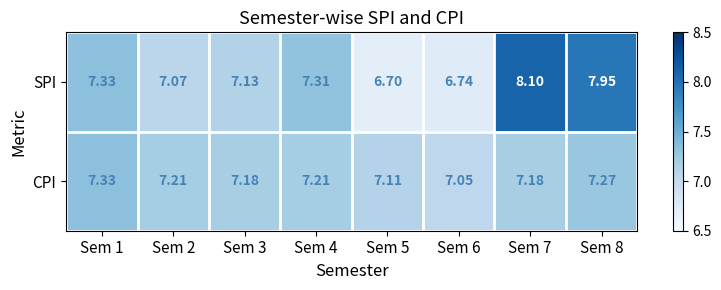

What is the minimum value shown in the chart?

6.7